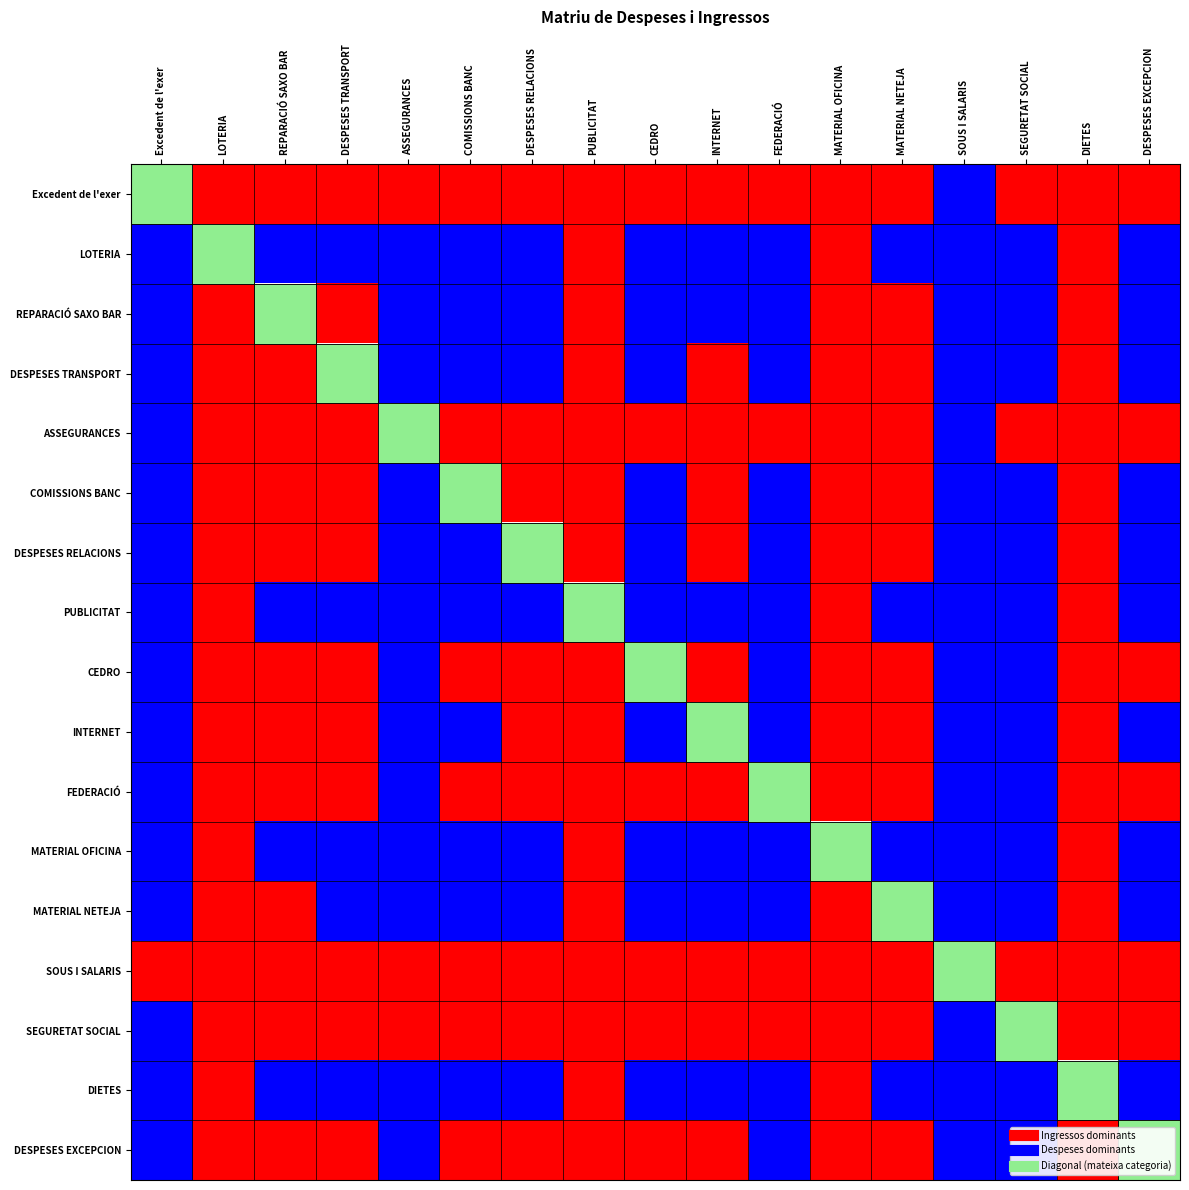

Which category has the lowest value across all series?

SOUS I SALARIS